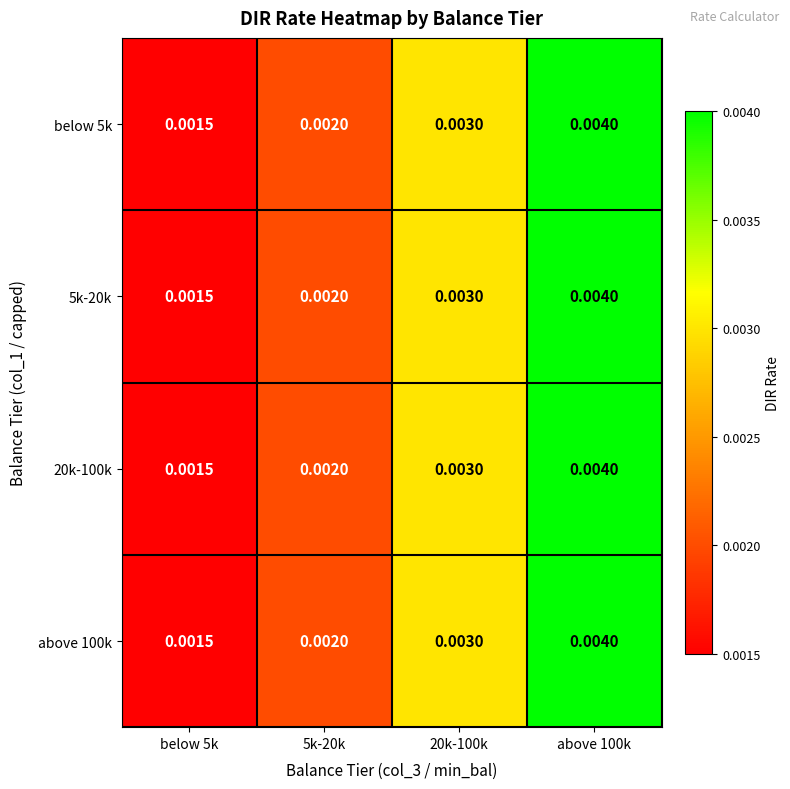

Is the value of above 100k at 20k-100k greater than the value of below 5k at above 100k?

No